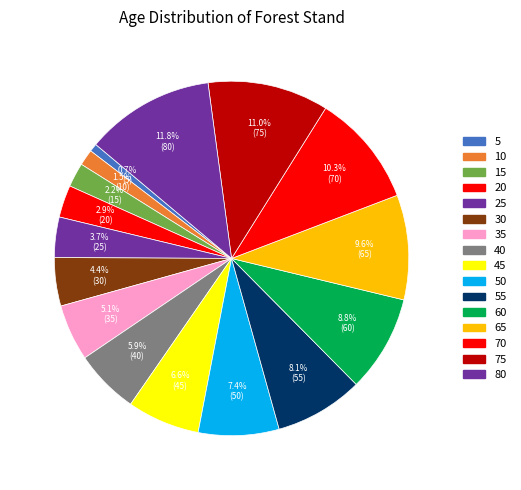

Does any single category account for the majority?

No